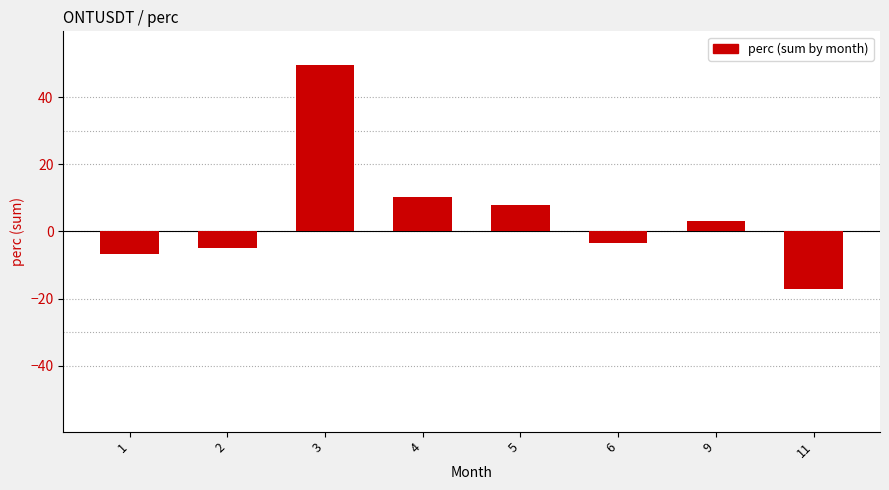

The chart shows a value of -1.7 at 1. True or false?

False